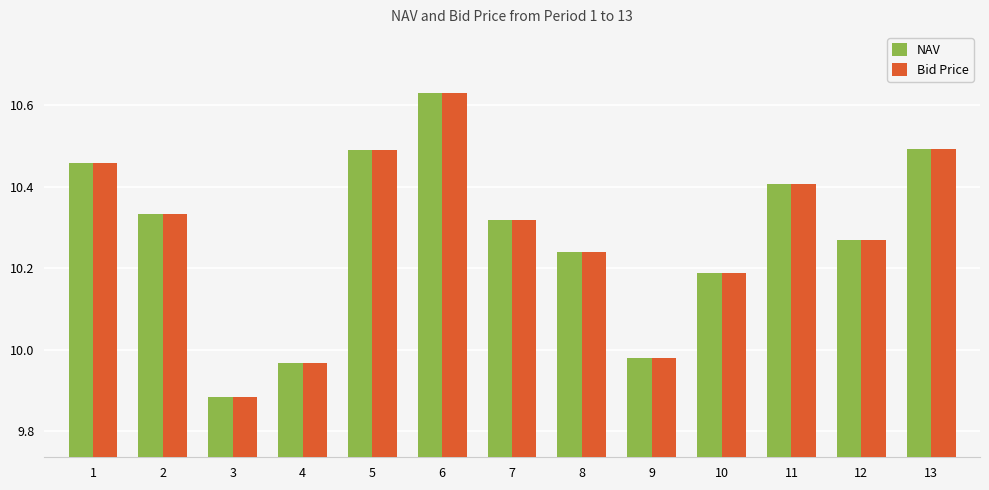

Read the NAV value at 11.

10.4